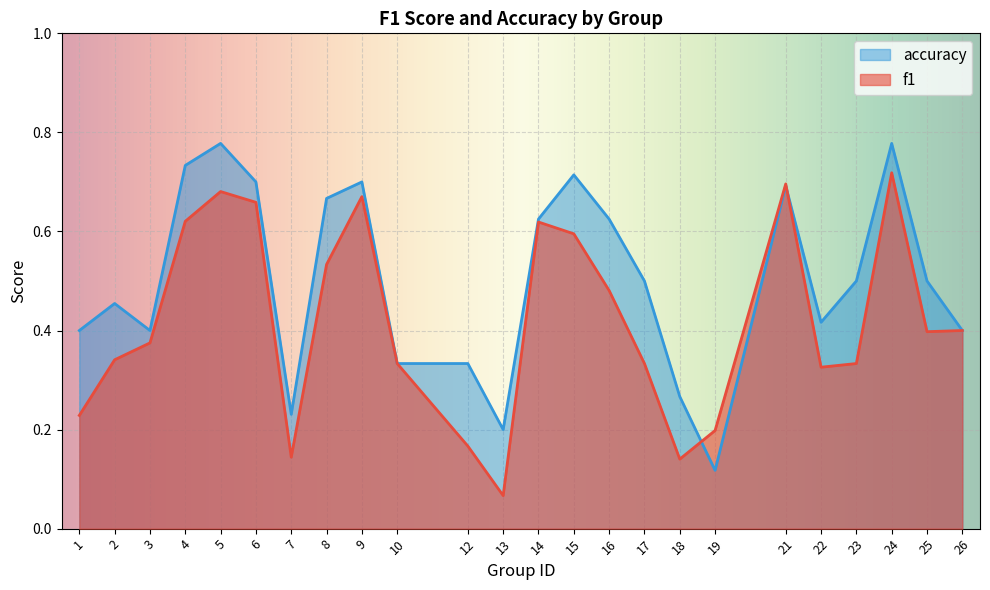

What is the smallest value displayed?

0.1